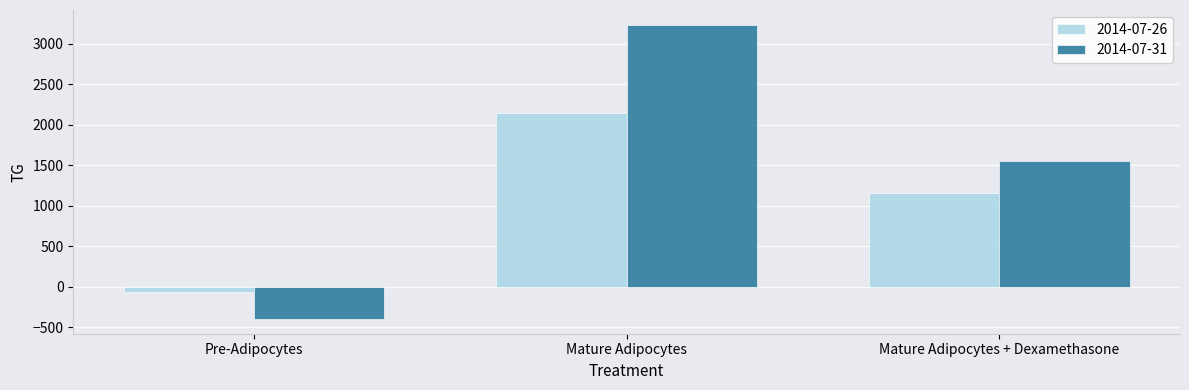

Which series has the largest range (max minus min)?

2014-07-31